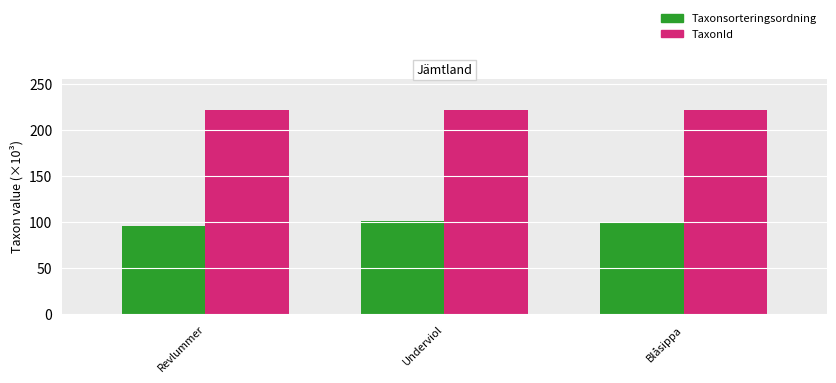

What position from the left is Underviol?

2